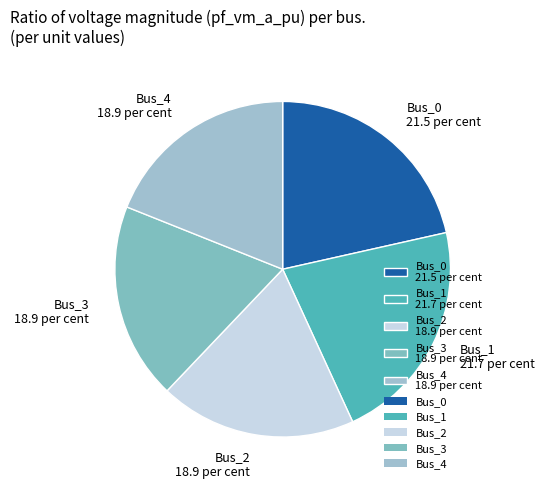

True or false: Bus_3 accounts for 19% of the total.

True